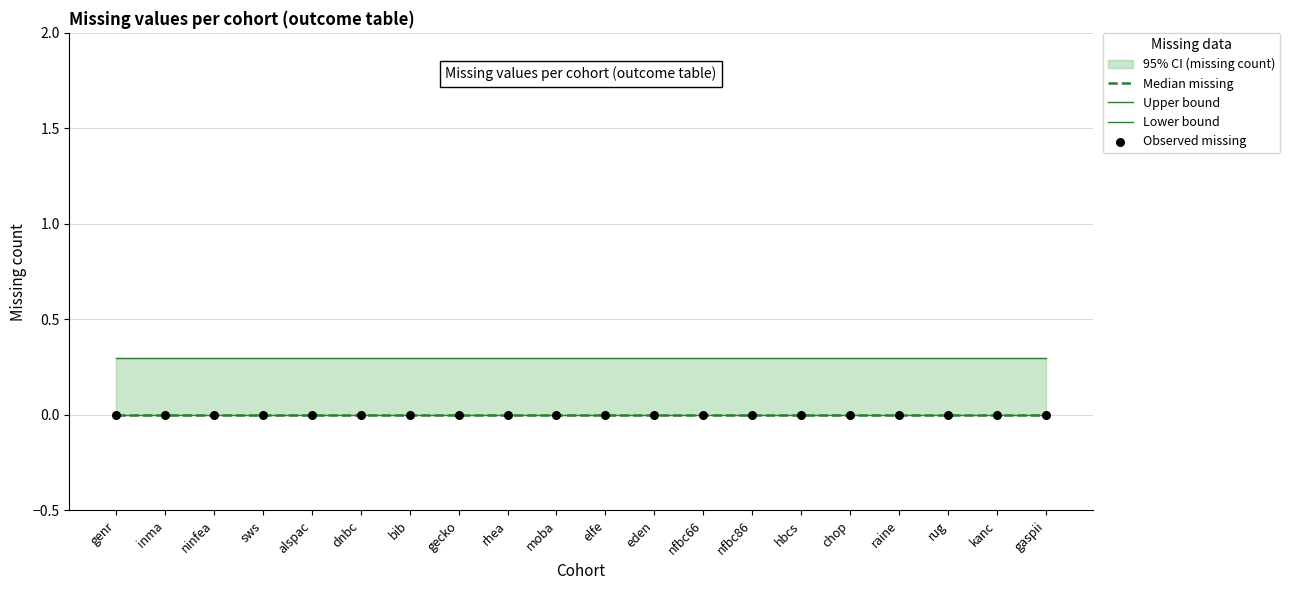

At which category is the sum across all series the highest?

genr